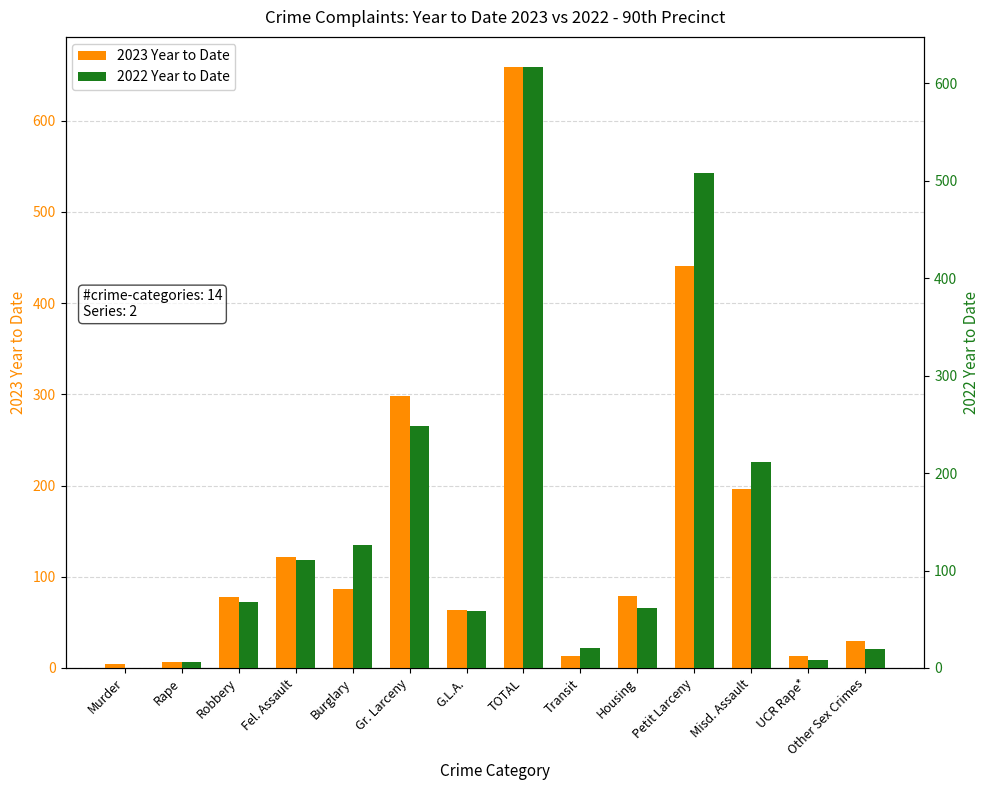

Is it true that 2022 Year to Date equals 19 at Other Sex Crimes?

True